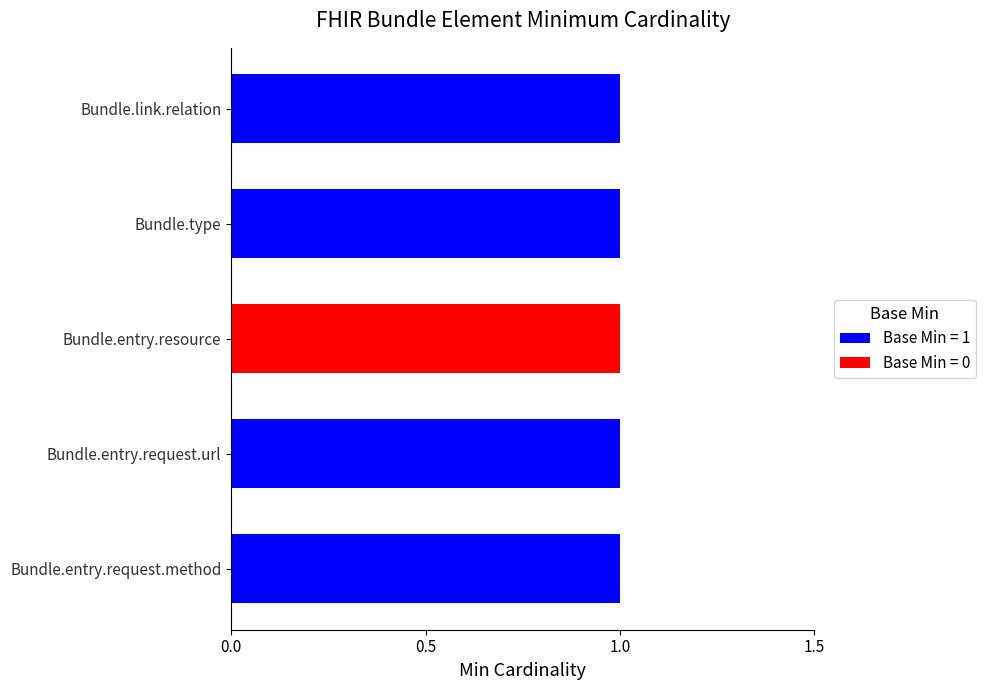

What is the maximum value shown in the chart?

1